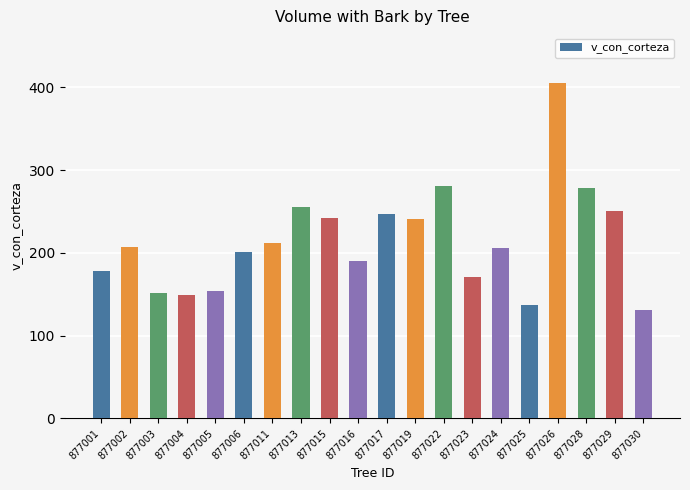

How many bars are there in total?

20